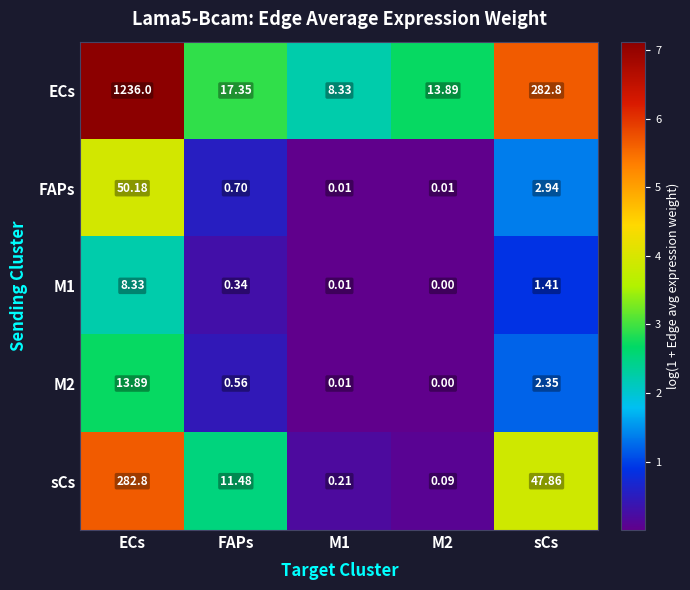

Which series has the widest spread of values?

ECs